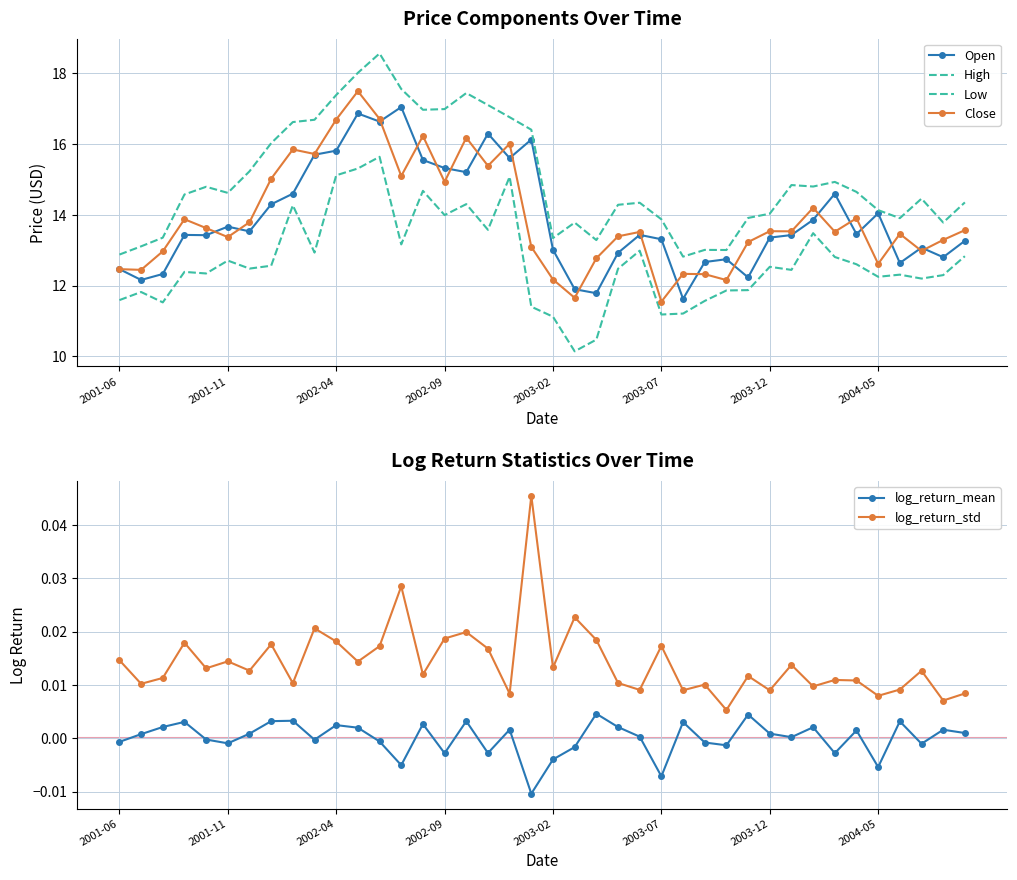

What is the difference between the second highest and second lowest values in the High series?

5.1